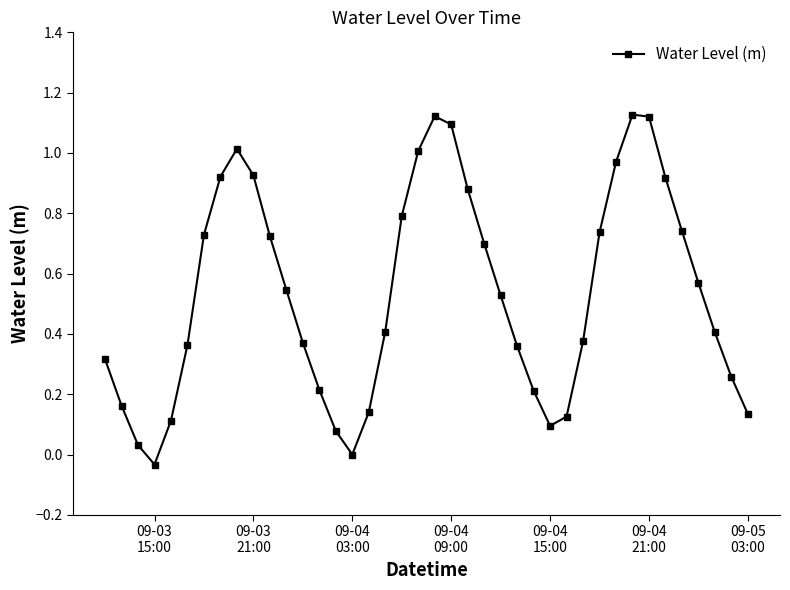

What is the sum of all values?

21.3